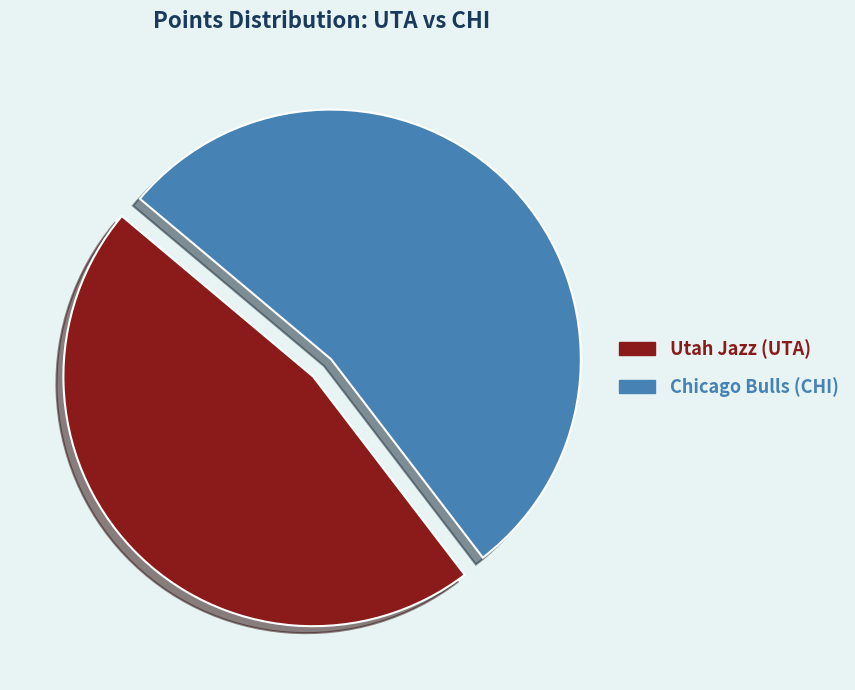

Which category has the biggest portion of the pie?

Chicago Bulls (CHI)